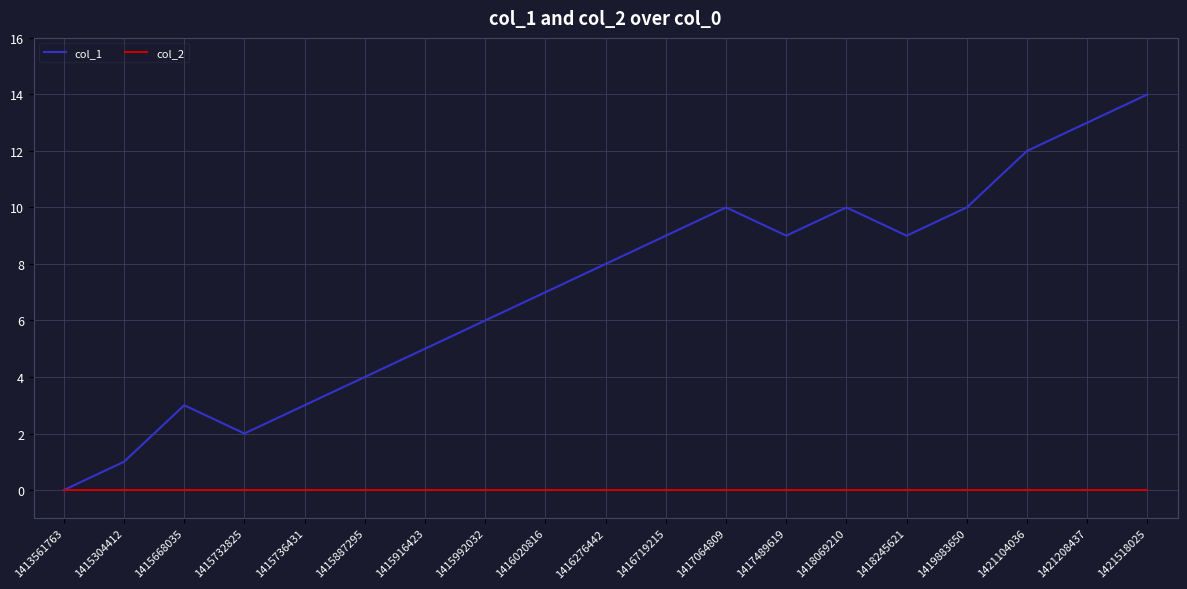

Reading left to right, list all the values displayed in this chart.

col_1: 1413561763=0	1415304412=1	1415668035=3	1415732825=2	1415736431=3	1415887295=4	1415916423=5	1415992032=6	1416020816=7	1416276442=8	1416719215=9	1417064809=10	1417489619=9	1418069210=10	1418245621=9	1419883650=10	1421104036=12	1421208437=13	1421518025=14
col_2: 1413561763=0	1415304412=0	1415668035=0	1415732825=0	1415736431=0	1415887295=0	1415916423=0	1415992032=0	1416020816=0	1416276442=0	1416719215=0	1417064809=0	1417489619=0	1418069210=0	1418245621=0	1419883650=0	1421104036=0	1421208437=0	1421518025=0